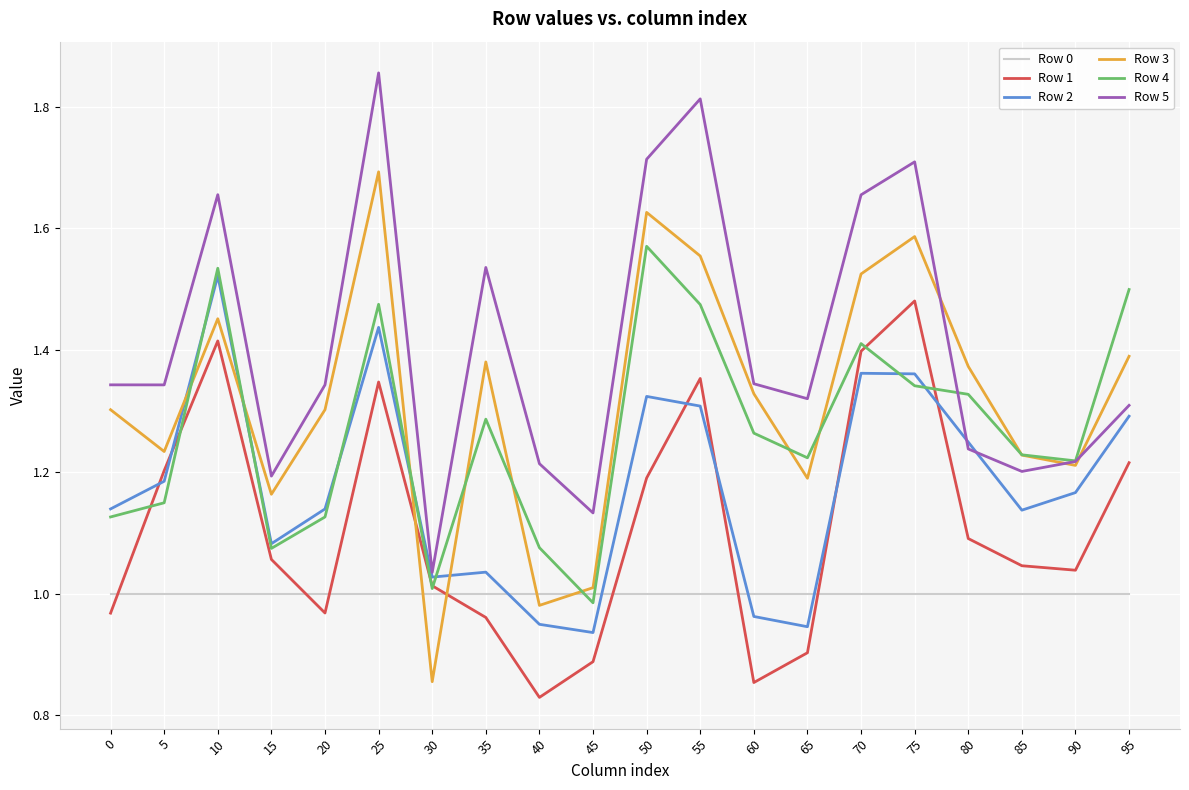

The value of Row 1 at 20 is 1.0. True or false?

True